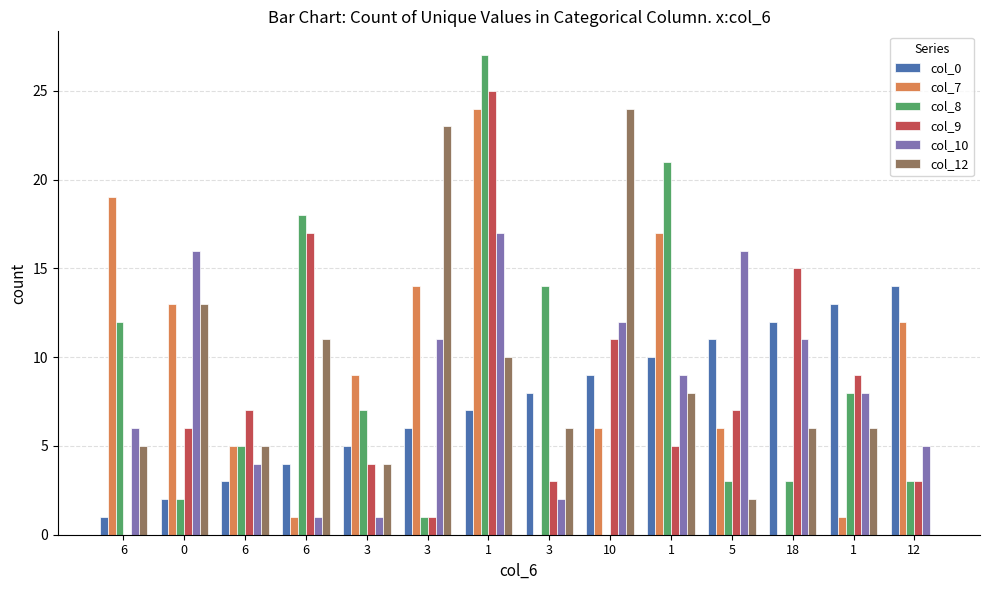

What is the difference between the maximum and minimum values in the col_10 series?

16